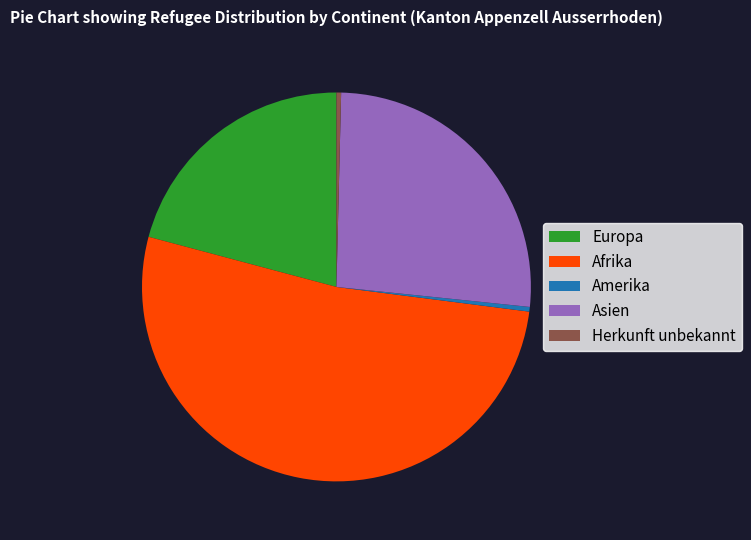

What is the largest slice in the pie chart?

Afrika